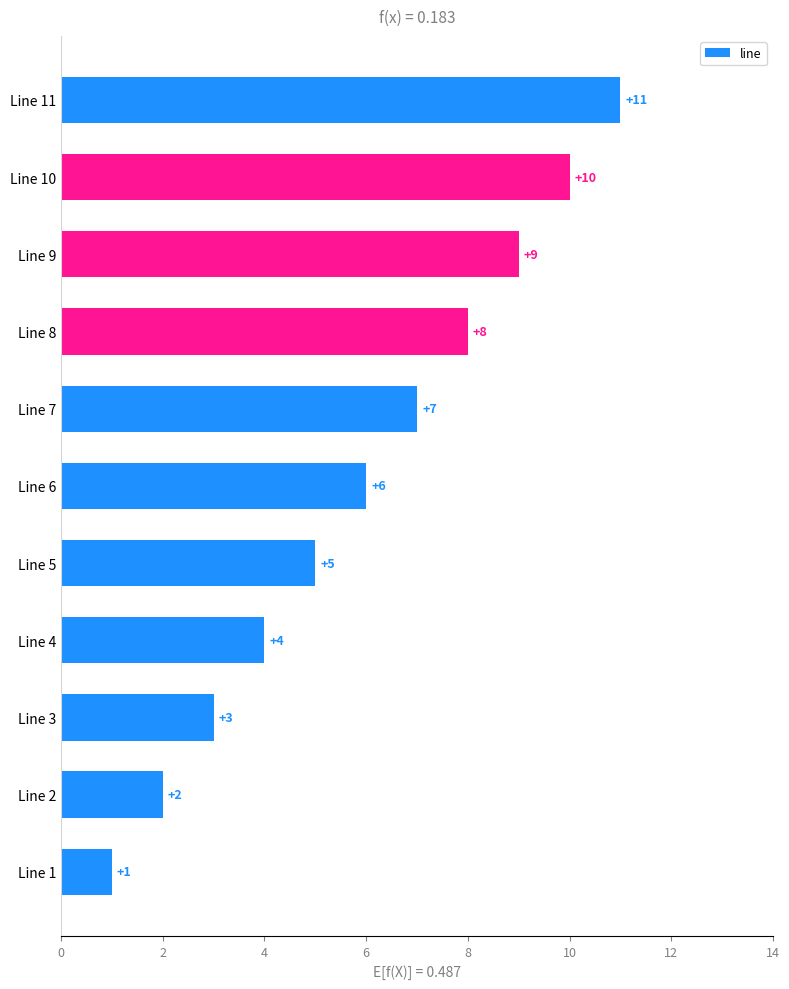

True or false: the data shows 9 at Line 9.

True